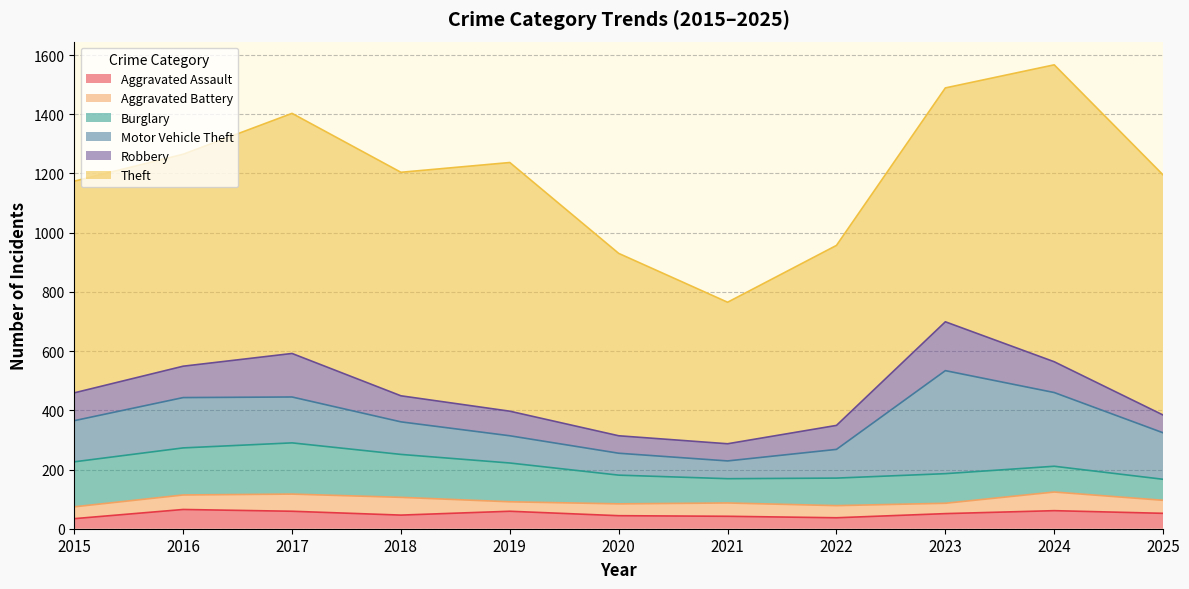

How many data points in Burglary are less than 100?

5